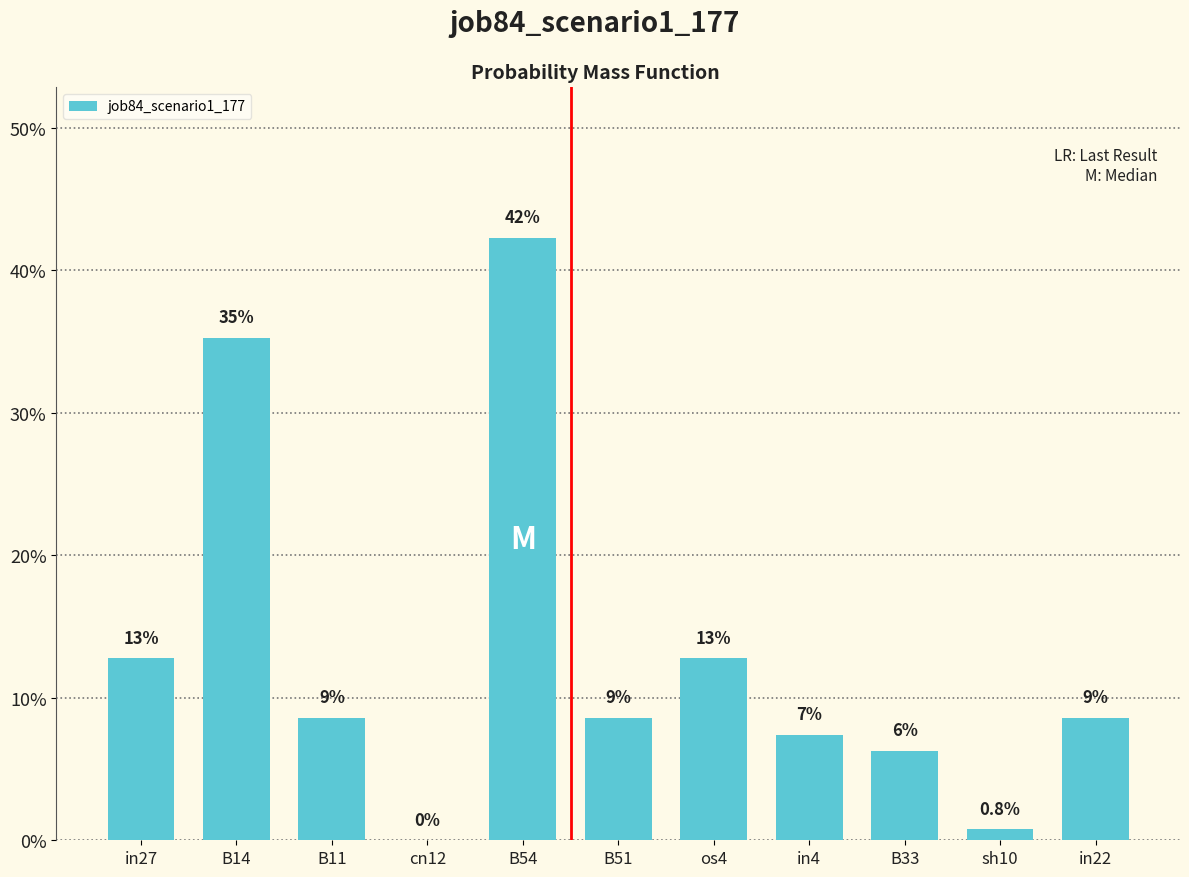

What is the greatest value displayed?

0.4